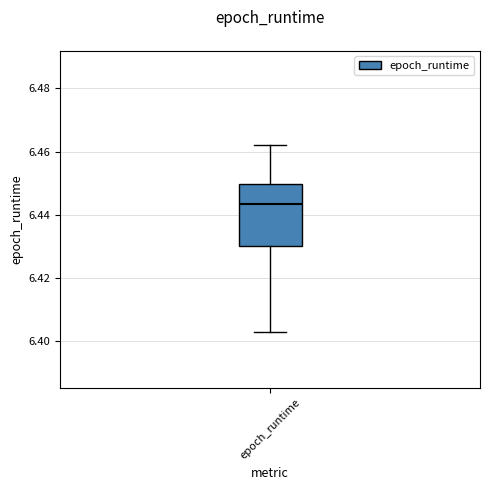

Read this box plot against the y-axis: the position of the median line, the range covered by the box, and the ends of both whiskers. The values are not printed on the chart, so give them approximately, as read against the axis.

median 6.444, box 6.430 to 6.450, whiskers 6.404 to 6.462